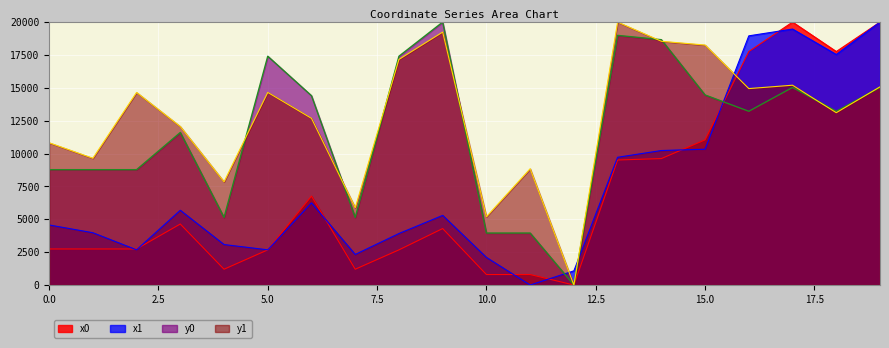

In y0, how many points are higher than both neighbors (excluding endpoints)?

4